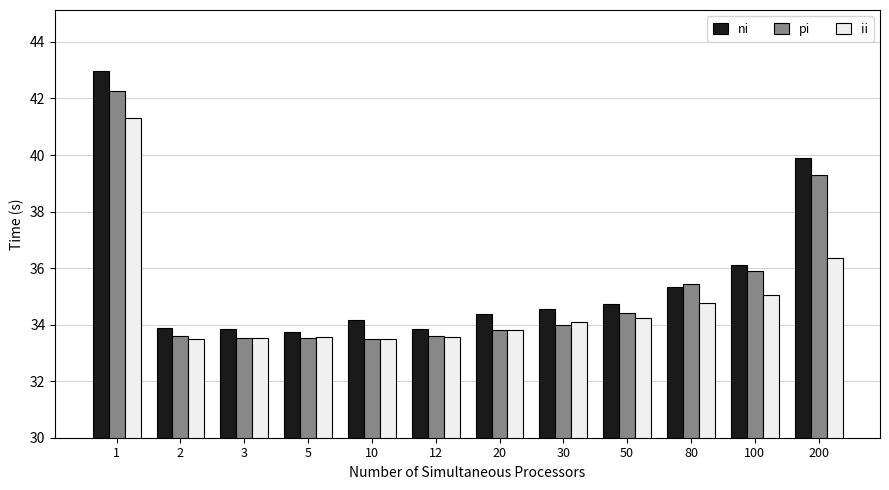

What is the smallest value displayed?

33.5